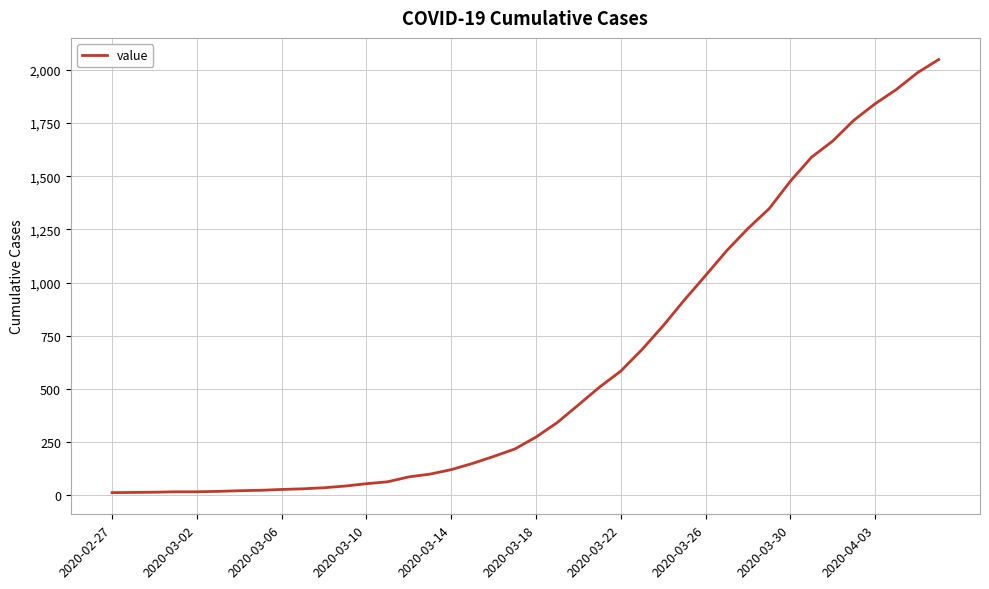

What is the average value?

621